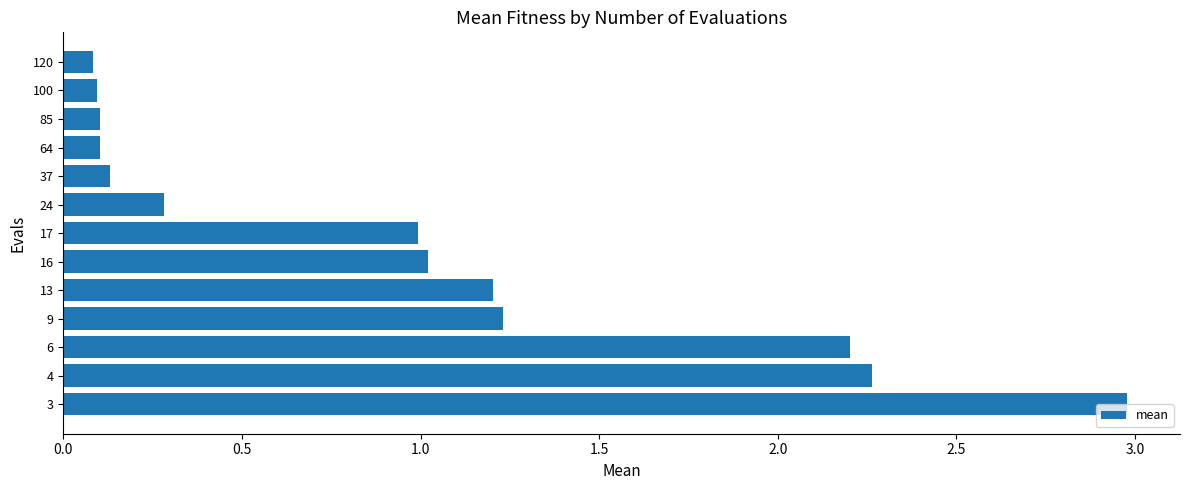

How many data points does each series have?

13